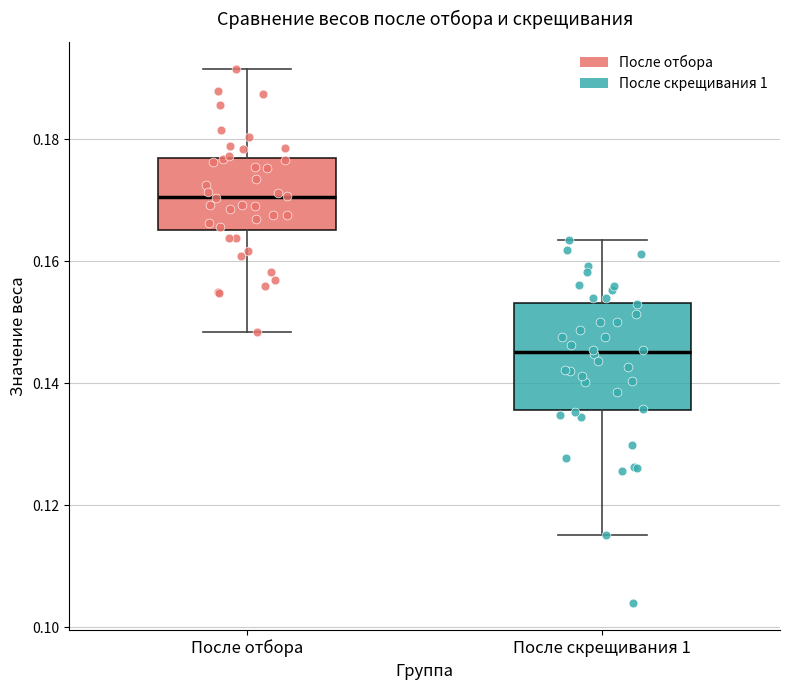

Where does the upper whisker of the box for После скрещивания 1 end on the y-axis? The values are not printed on the chart, so give them approximately, as read against the axis.

0.164